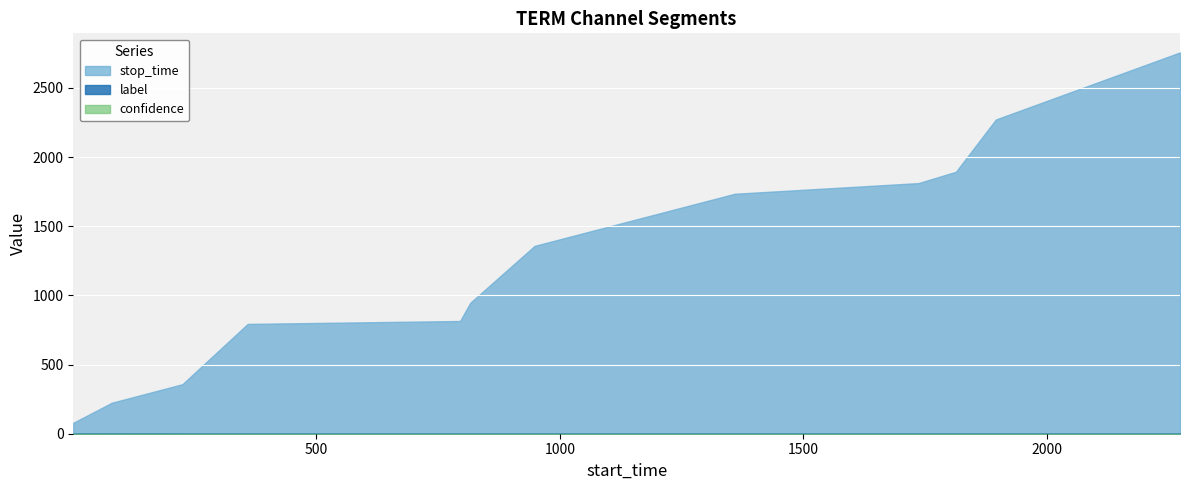

What is the sum of all stop_time values?

15045.0